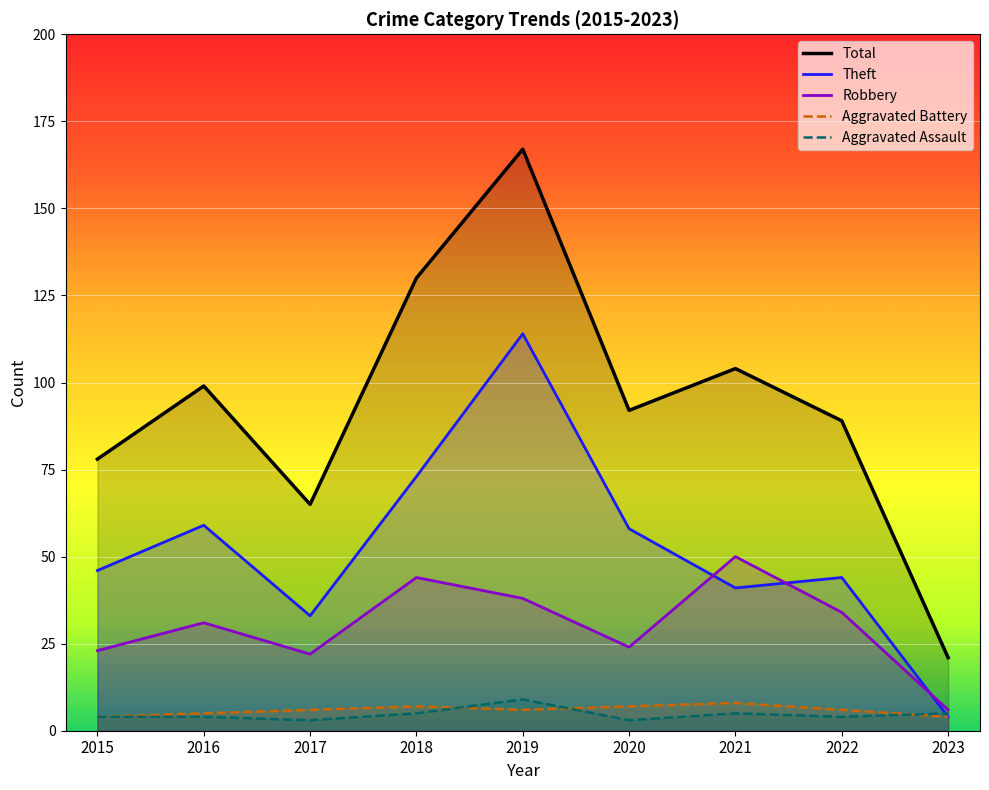

Where is the first local maximum for Robbery?

2016